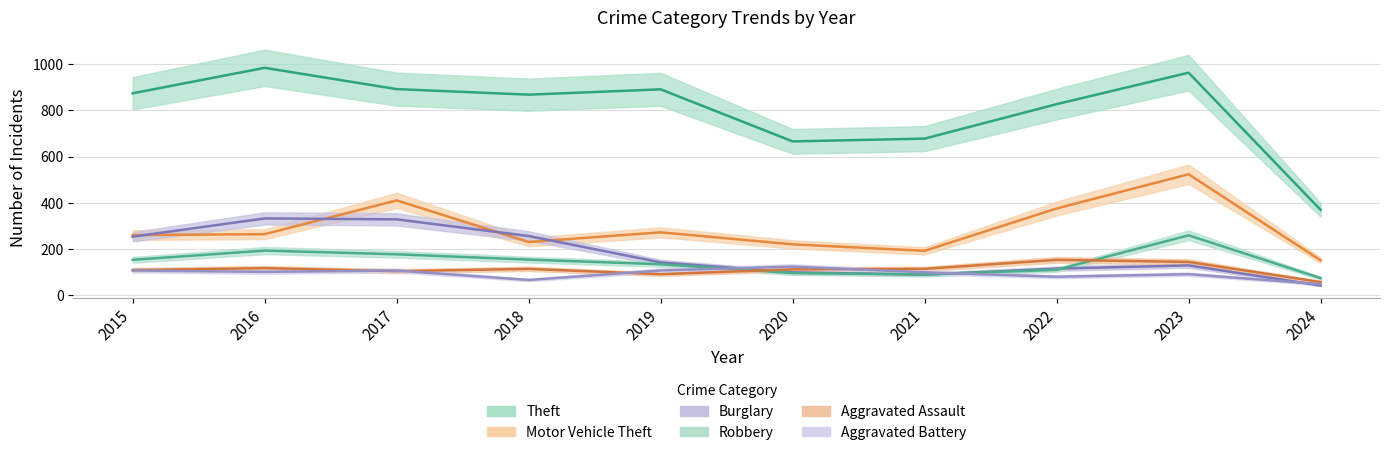

How many data points does each series have?

10